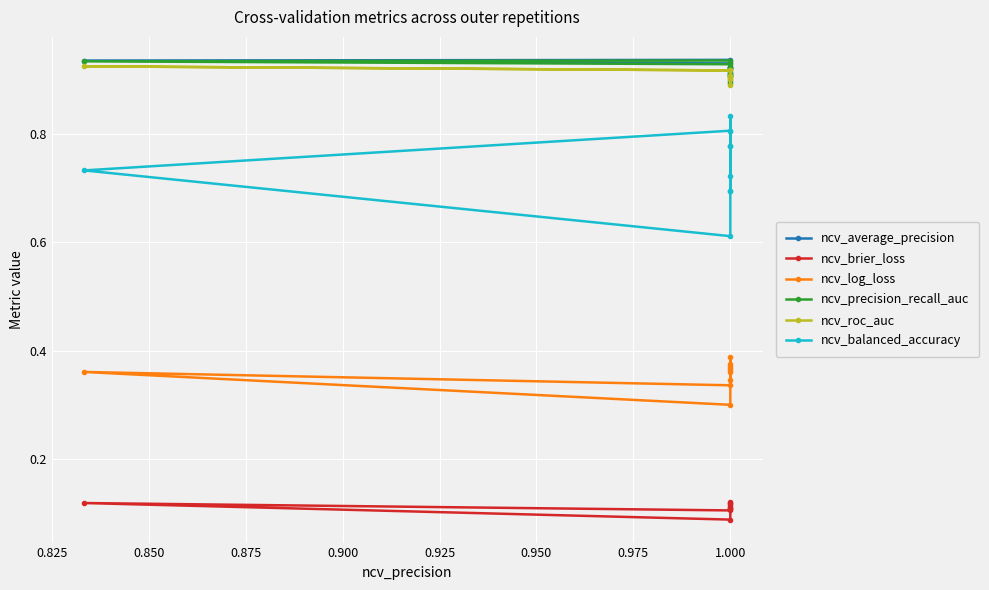

Is this an area chart (filled region under the line)?

No